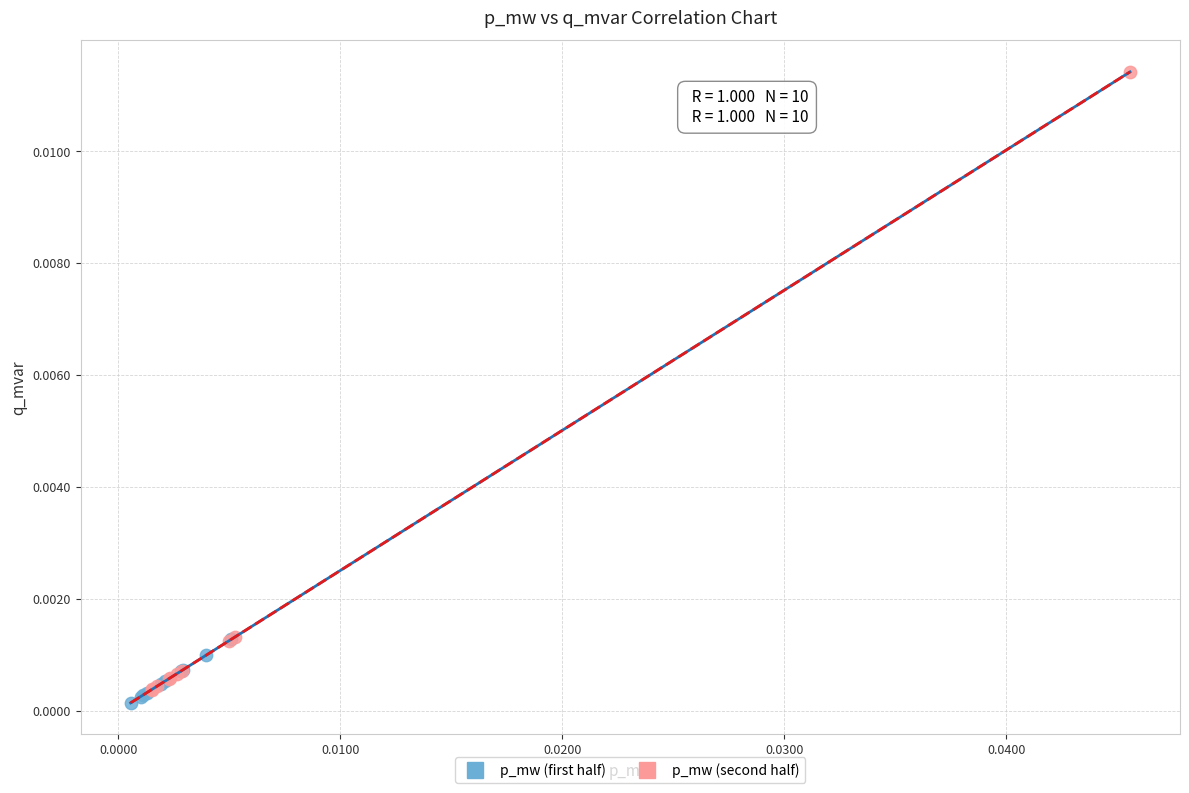

Which series has the largest Y range (max minus min)?

p_mw (second half)